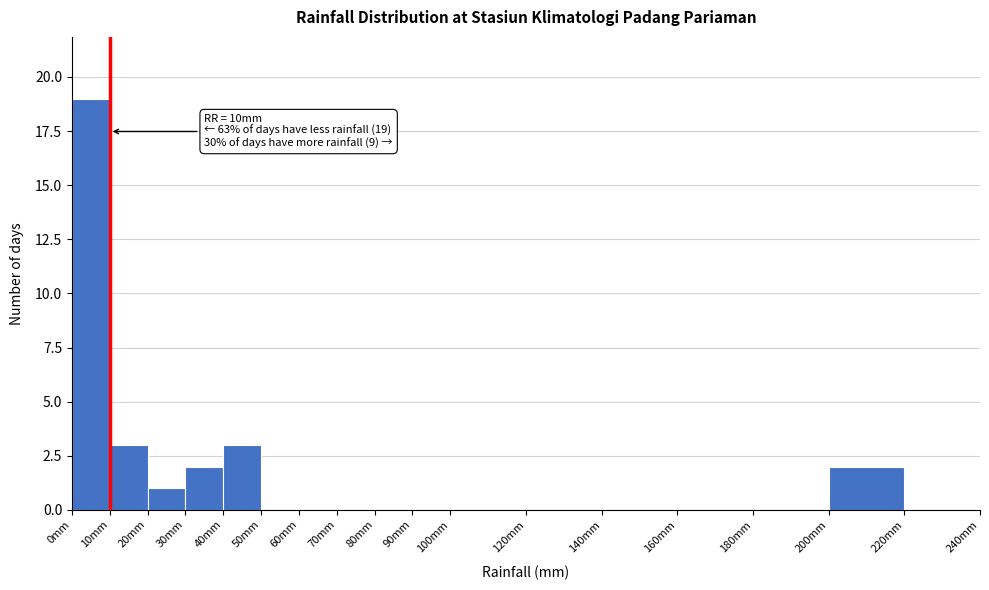

Which range on the x-axis has the tallest bar?

0 to 10